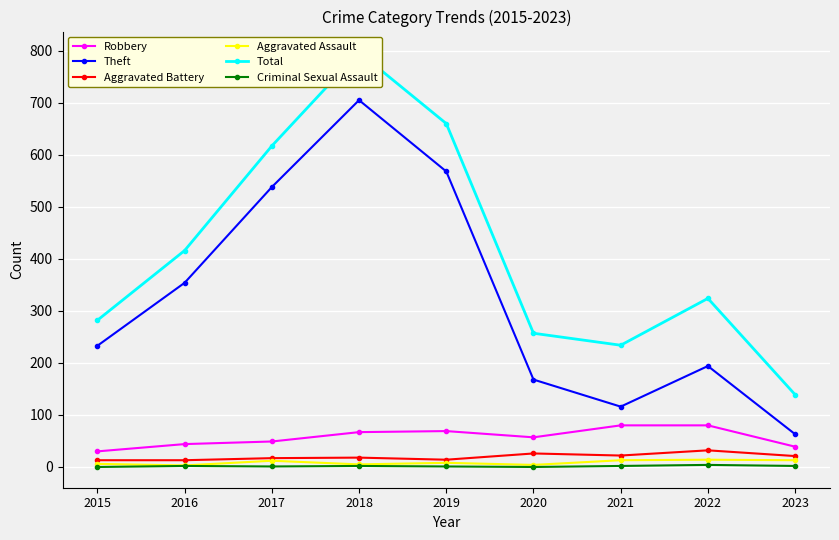

At which category does Criminal Sexual Assault reach its first local peak?

2016